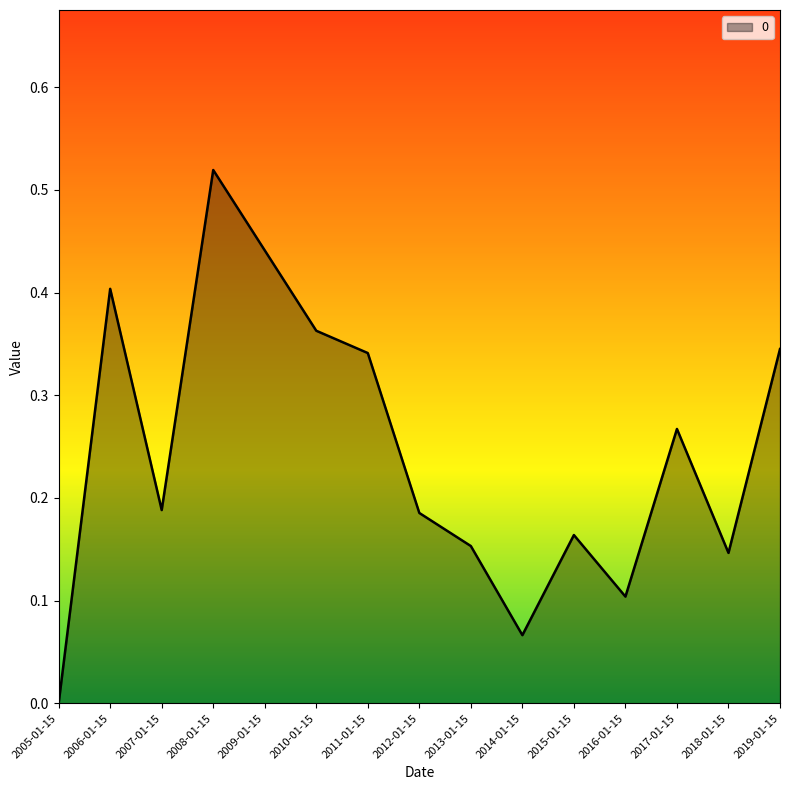

True or false: there are more than 2 points higher than both neighbors.

True